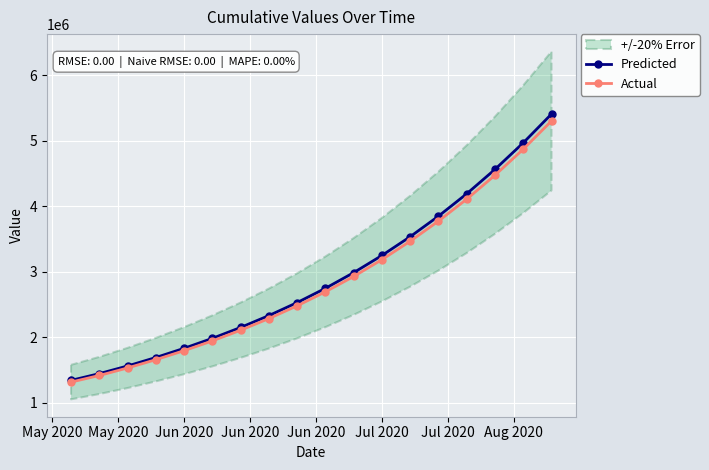

What is the sum of all Actual values?

51316976.5